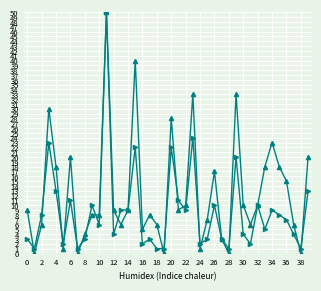

What is the greatest value displayed?

50